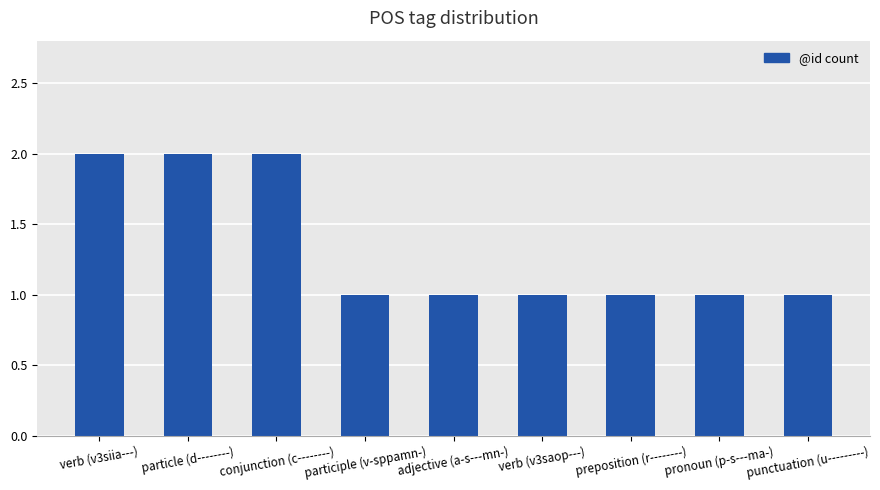

Is it true that the value at verb (v3saop---) is 0?

False